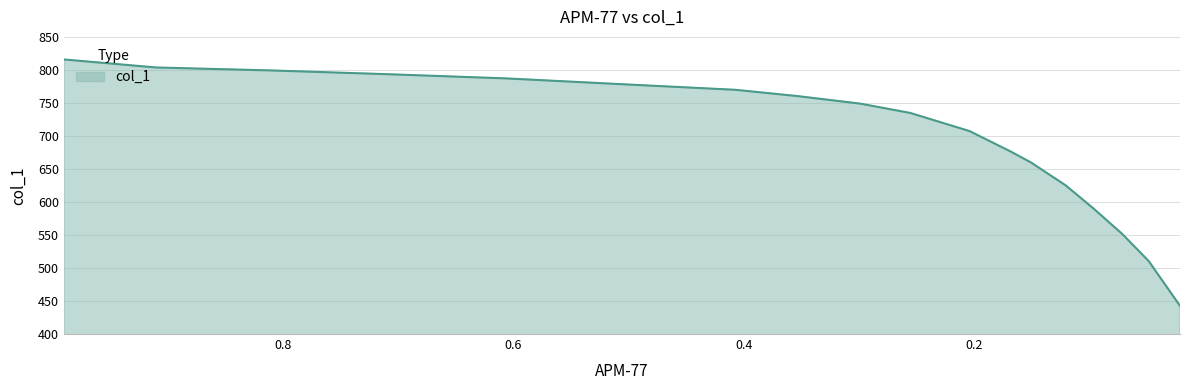

What is the difference between the maximum and minimum values?

373.1